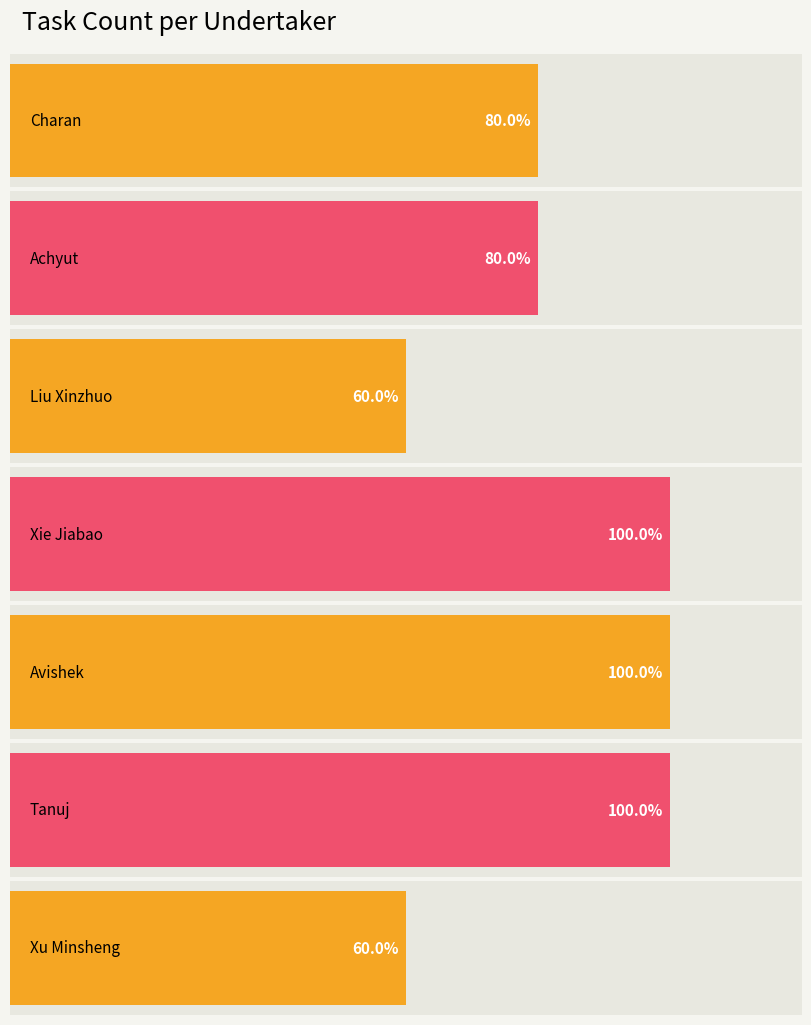

What position from the left is Charan?

1